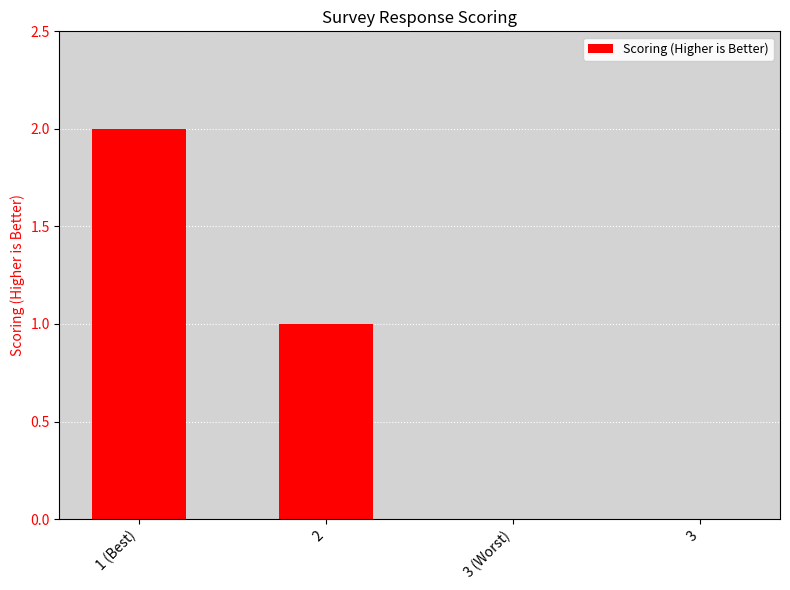

What is the sum of all values?

3